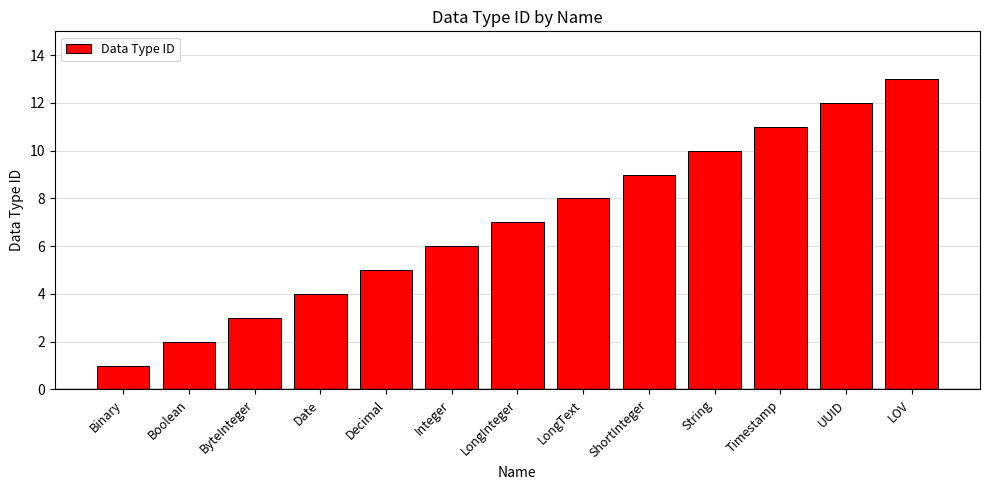

At which category does the chart reach its minimum across all series?

Binary